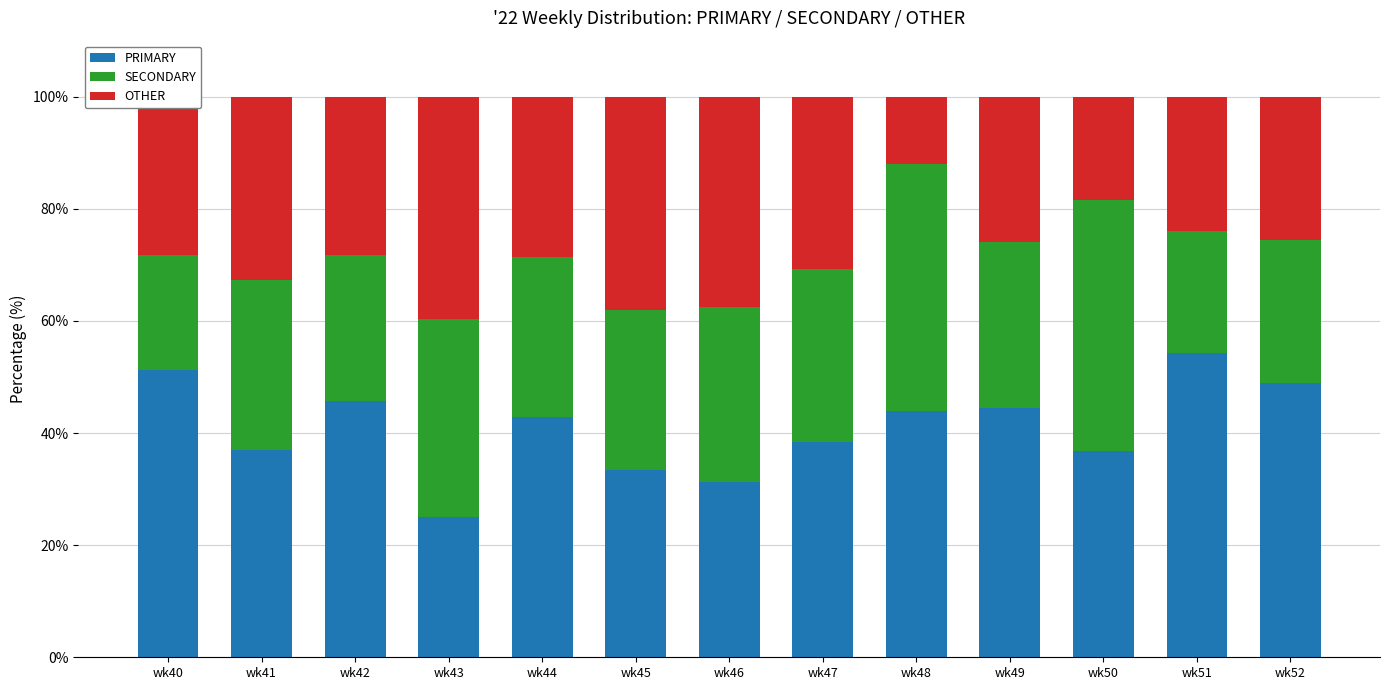

What is the sum of all PRIMARY values?

533.4